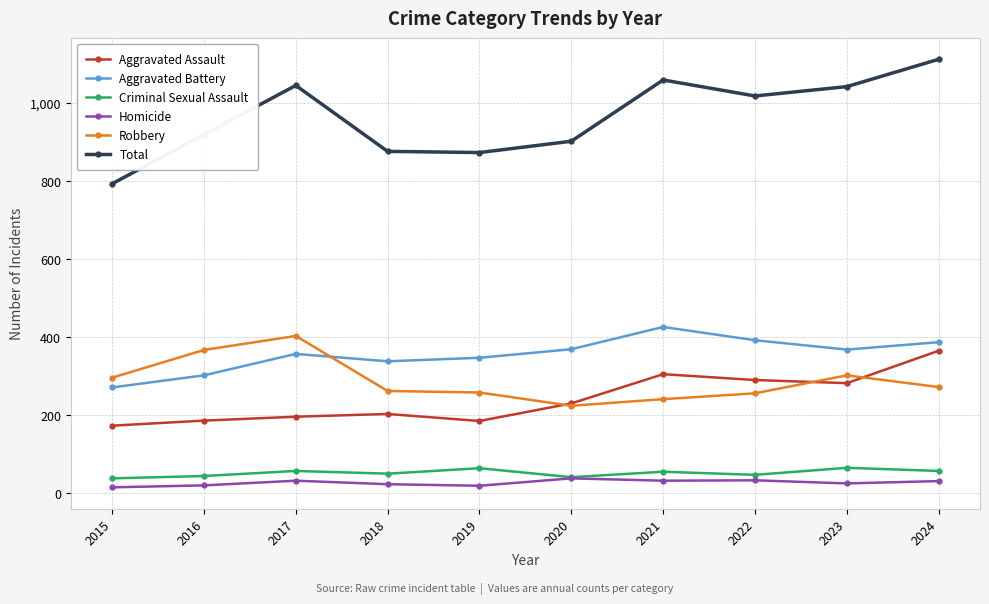

What is the spread (max minus min) of values at 2024?

1081